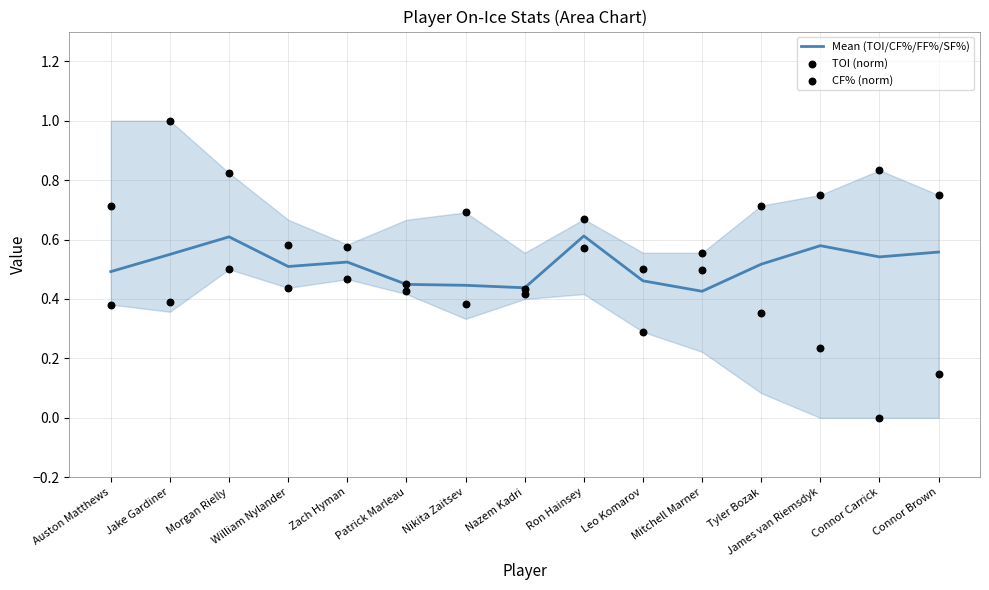

At which category is the sum across all series the highest?

Jake Gardiner